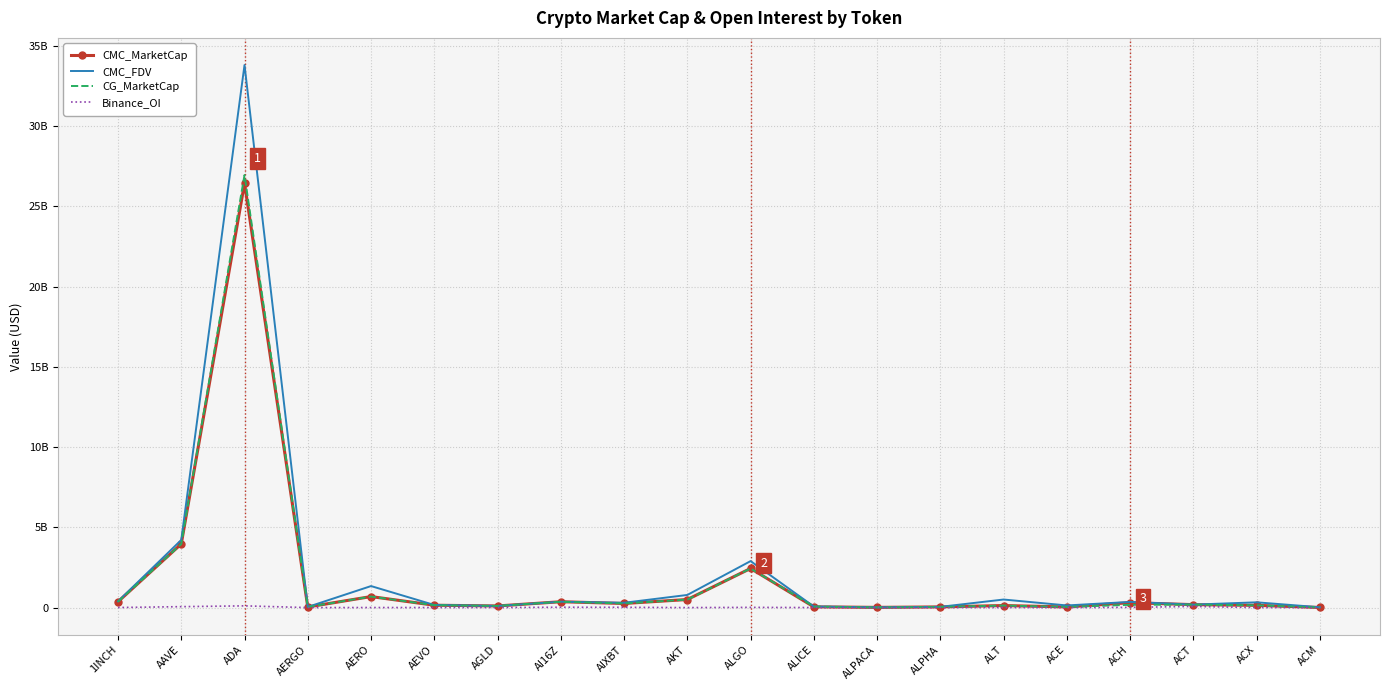

What are all the series names shown in the legend?

CMC_MarketCap, CMC_FDV, CG_MarketCap, Binance_OI